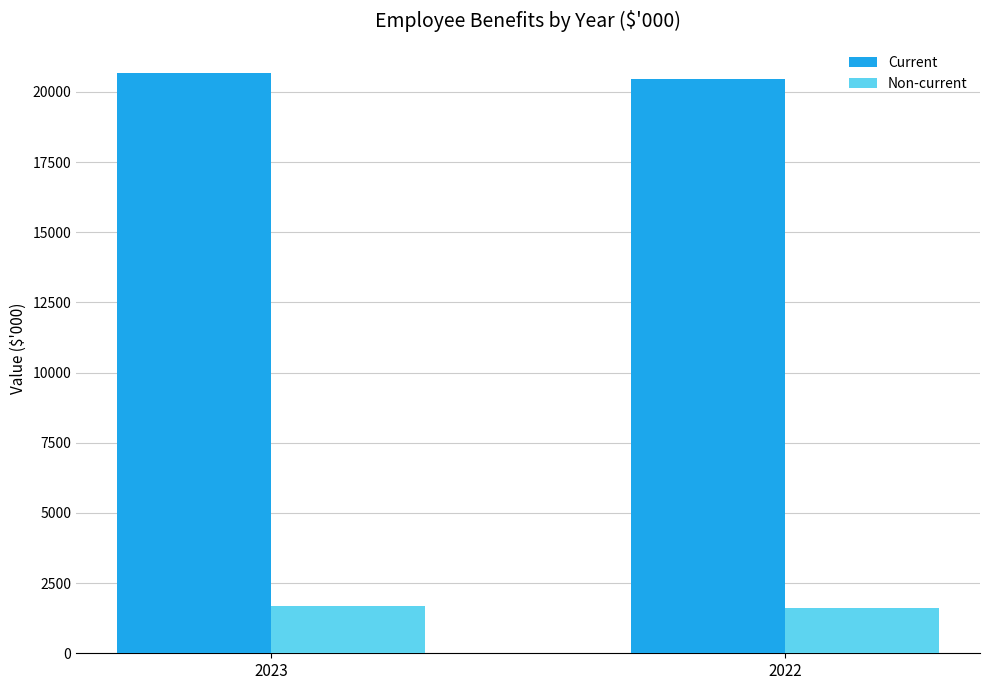

At which label does Current reach its minimum?

2022